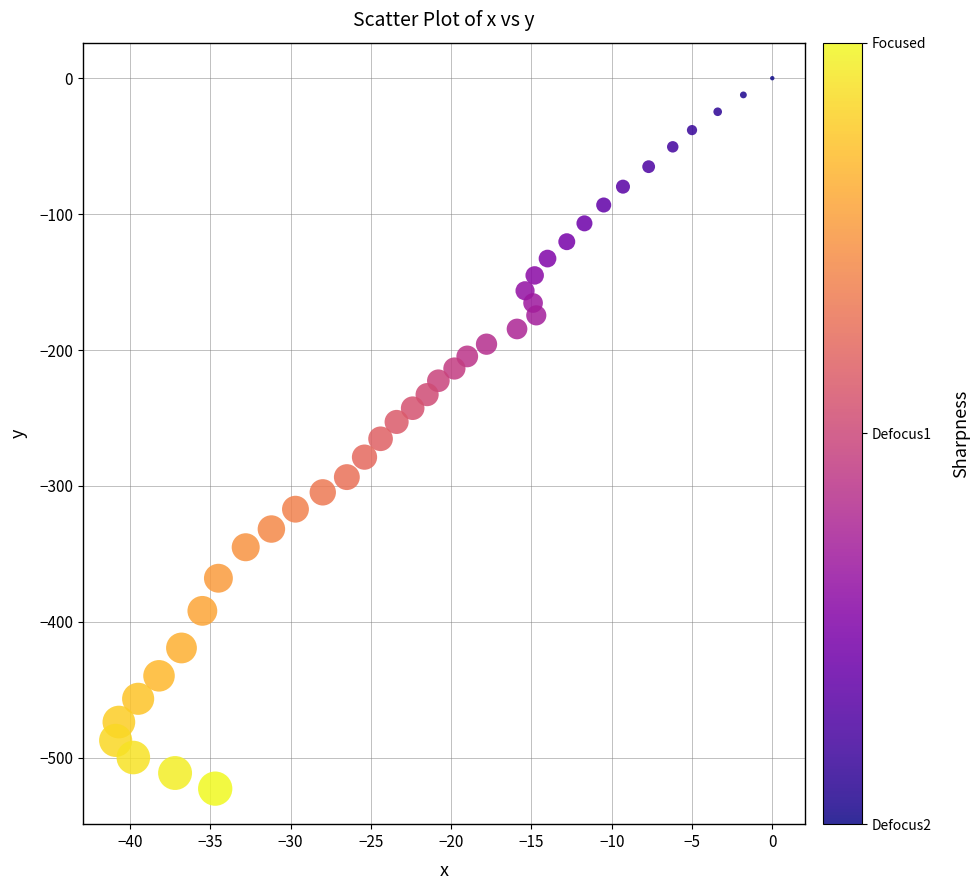

What is the range of X values (max minus min)?

40.9